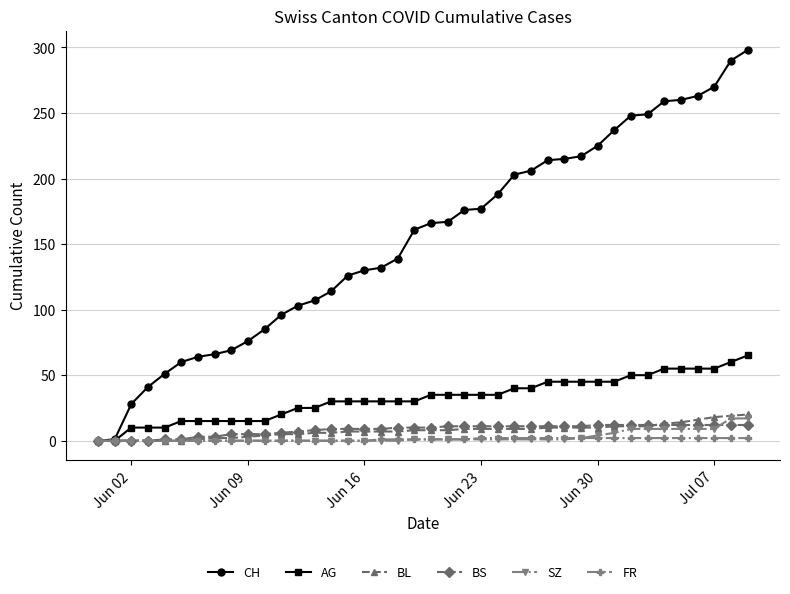

What is the greatest value displayed?

298